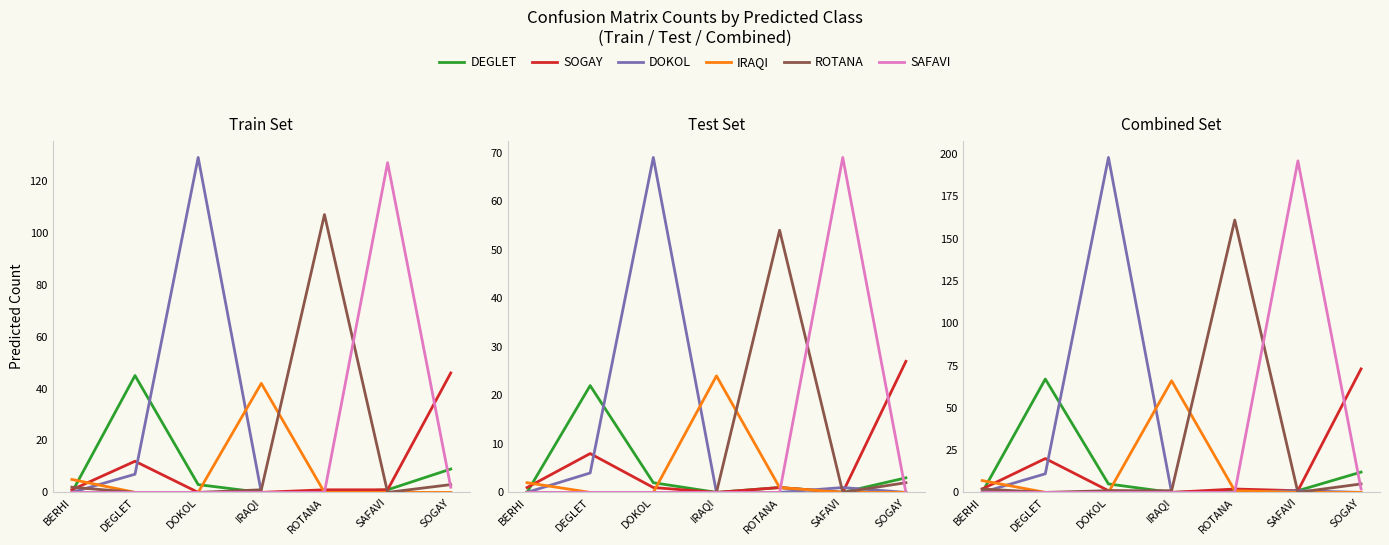

True or false: SAFAVI and ROTANA intersect in this chart.

True